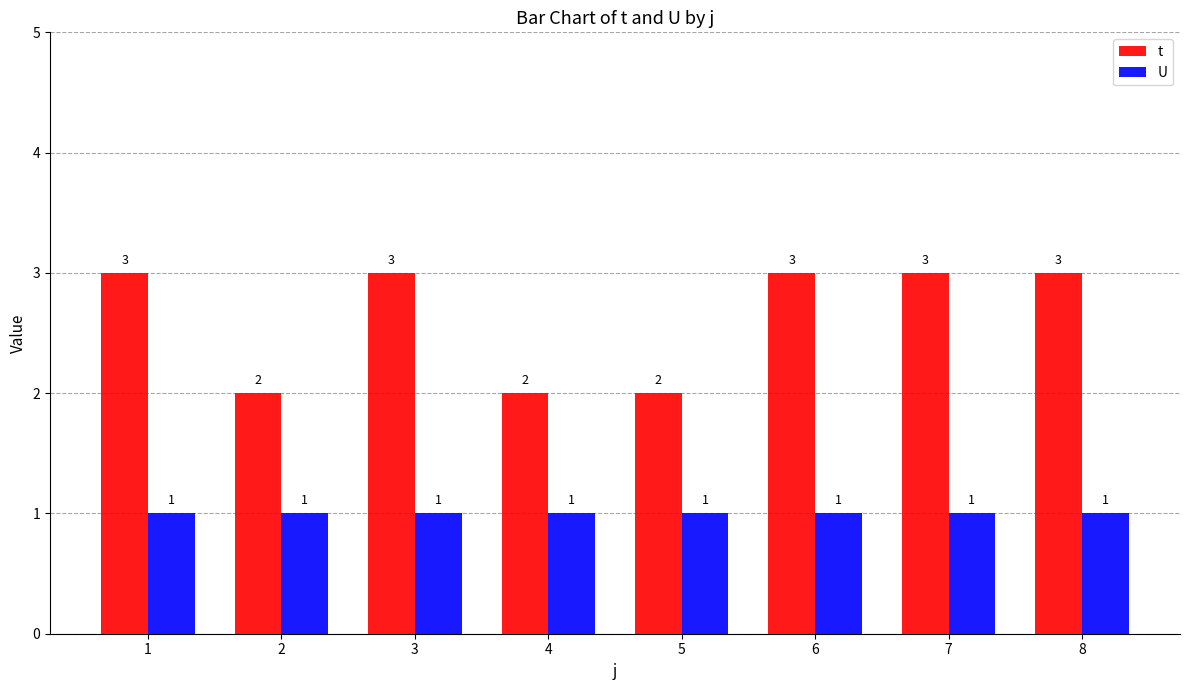

Reading left to right, transcribe all the data shown in this chart.

t: 1=3	2=2	3=3	4=2	5=2	6=3	7=3	8=3
U: 1=1	2=1	3=1	4=1	5=1	6=1	7=1	8=1